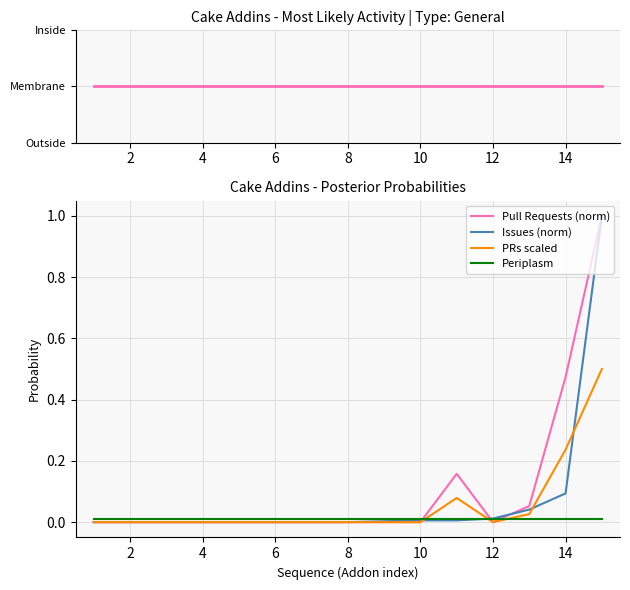

Is it true that PRs scaled equals 0.0 at 6?

True